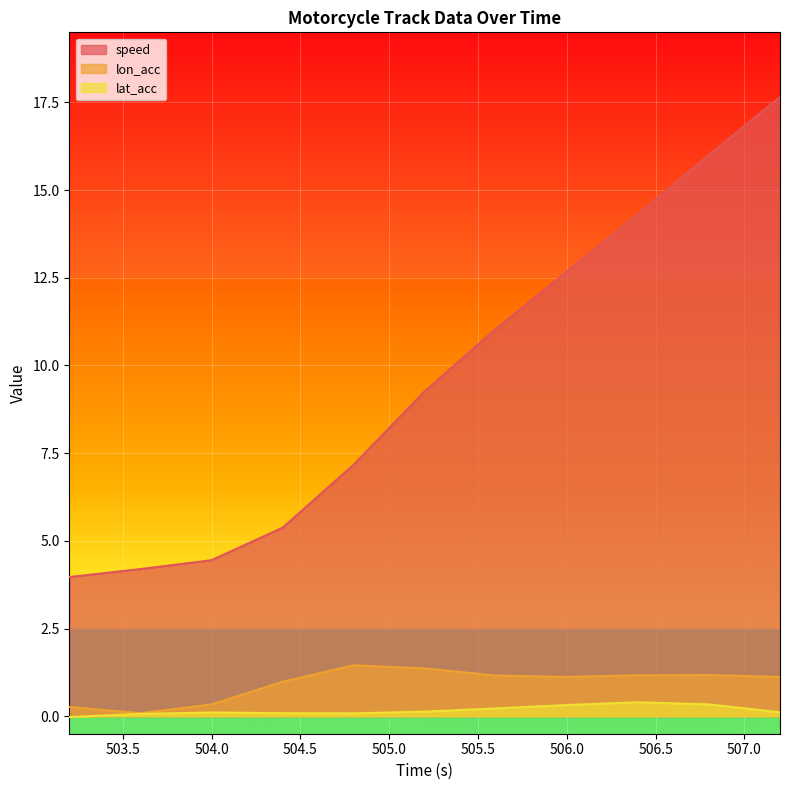

True or false: lat_acc and speed cross at least once.

False